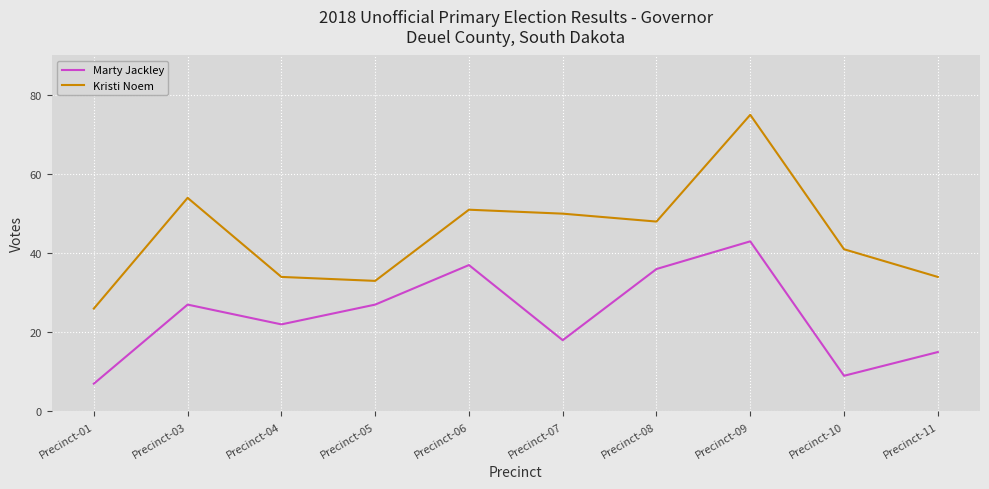

Which series changed the most between Precinct-01 and Precinct-05?

Marty Jackley